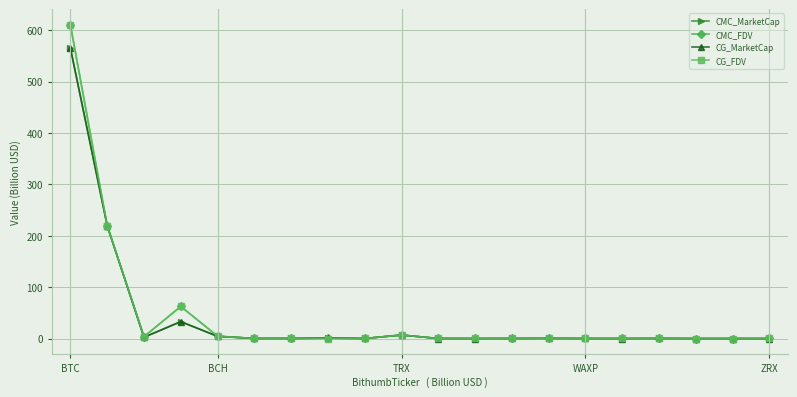

How many lines are shown in the chart?

4